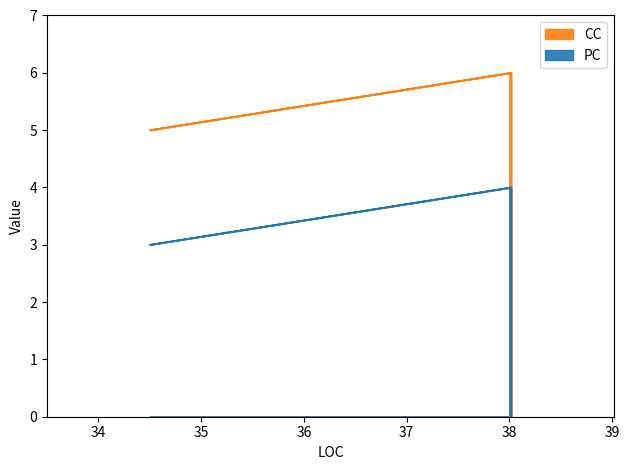

What is the value of the CC point at the 2nd from the left?

6